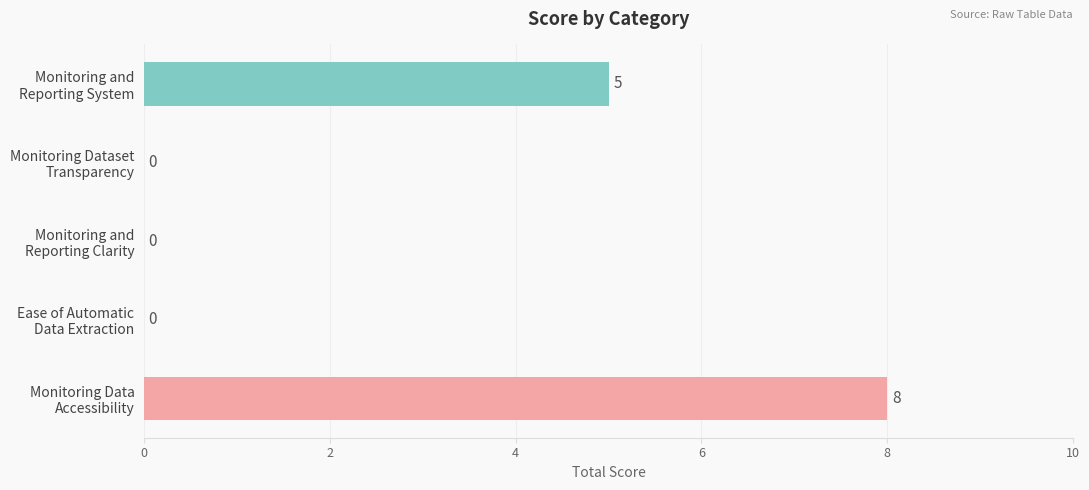

What is the maximum value shown in the chart?

8